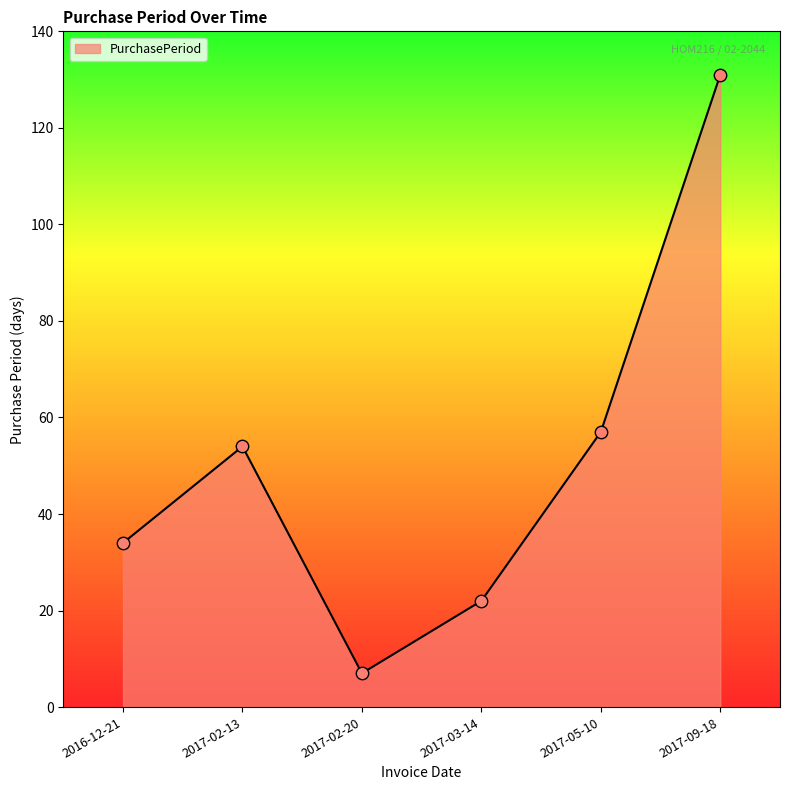

Approximately how many times larger is the value at 2017-02-20 compared to 2017-09-18?

0.1